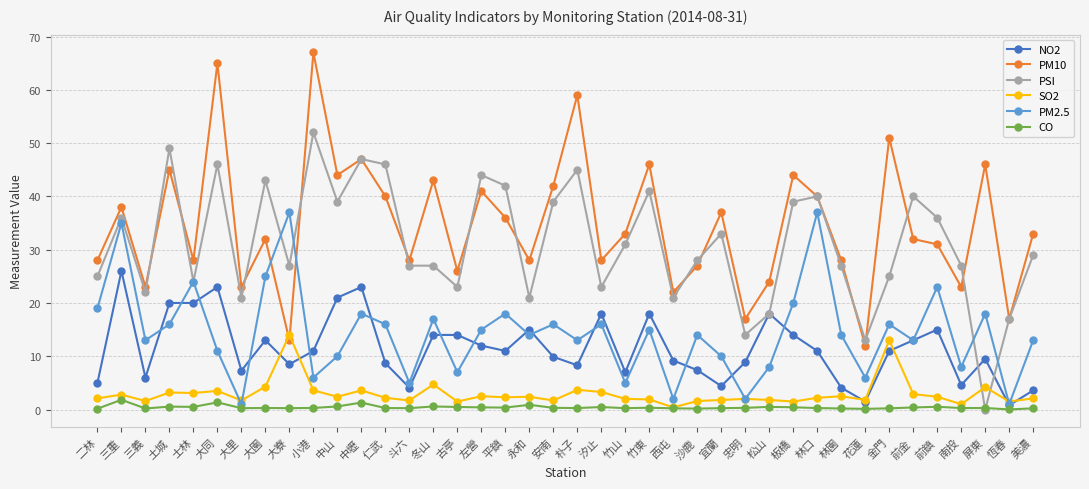

Which series has the largest range (max minus min)?

PM10